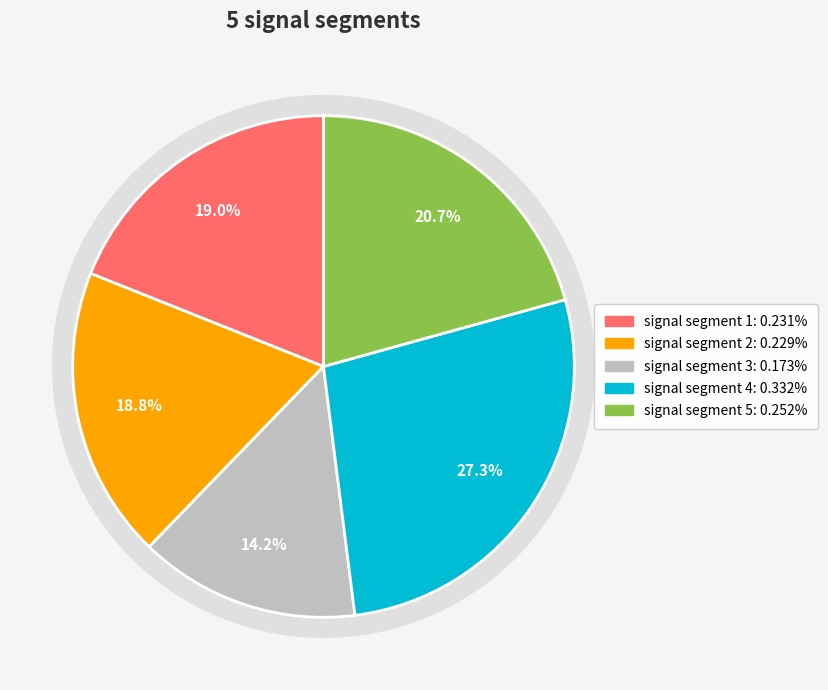

How many segments does this pie chart have?

5